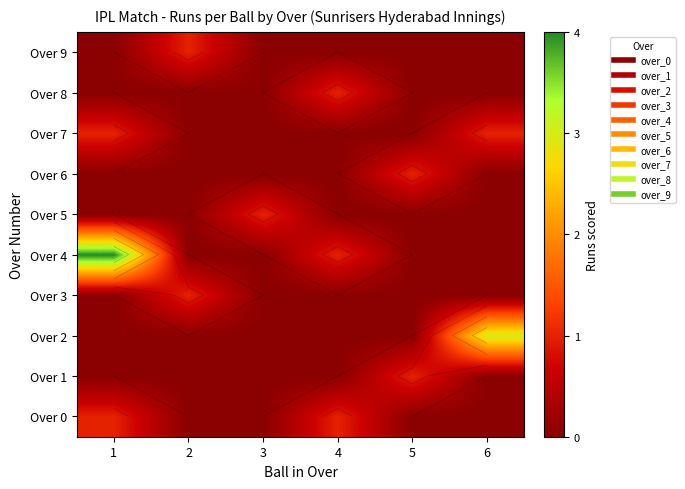

Which series has the largest total across all categories?

Over 4